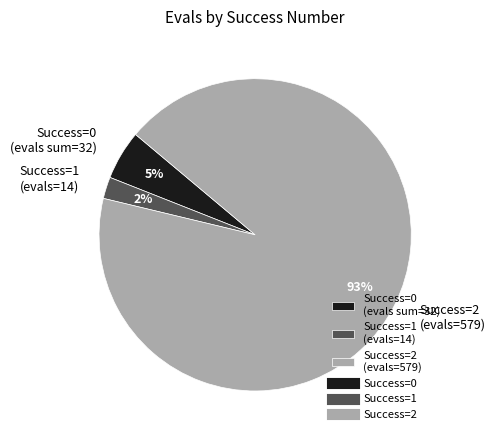

Count the number of slices in the pie.

3